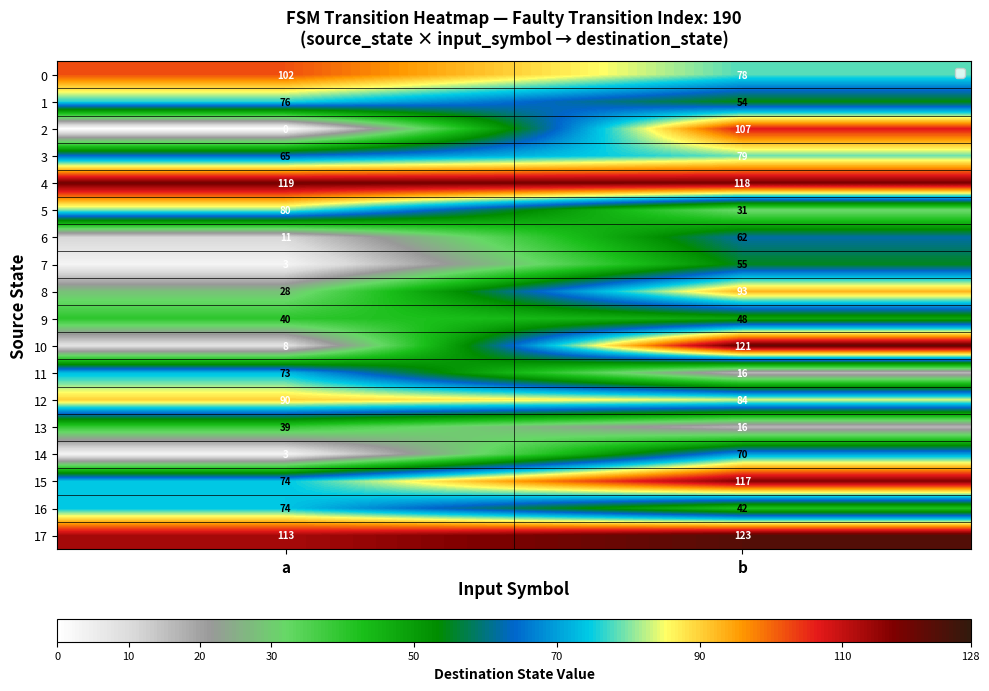

True or false: 7 has a value of 4 at a.

False